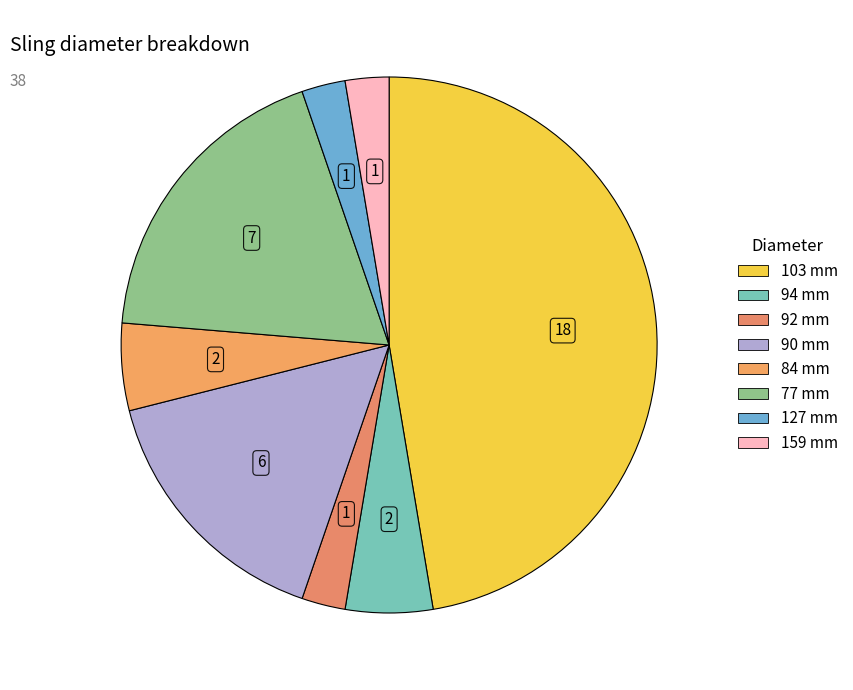

To the nearest percent, what portion does 94 mm represent?

5%